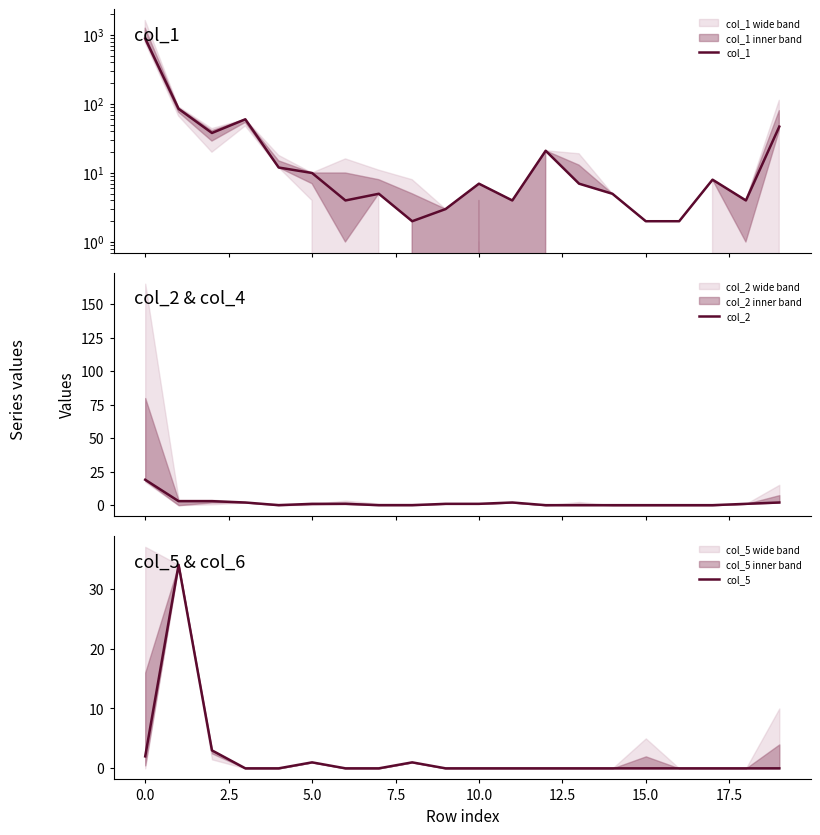

True or false: col_2 and col_1 intersect in this chart.

False